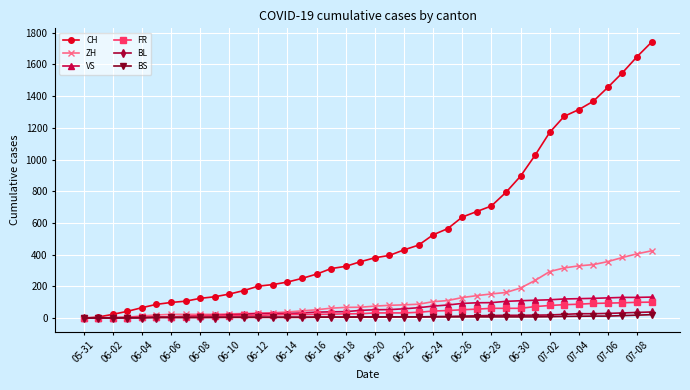

What is the greatest value displayed?

1741